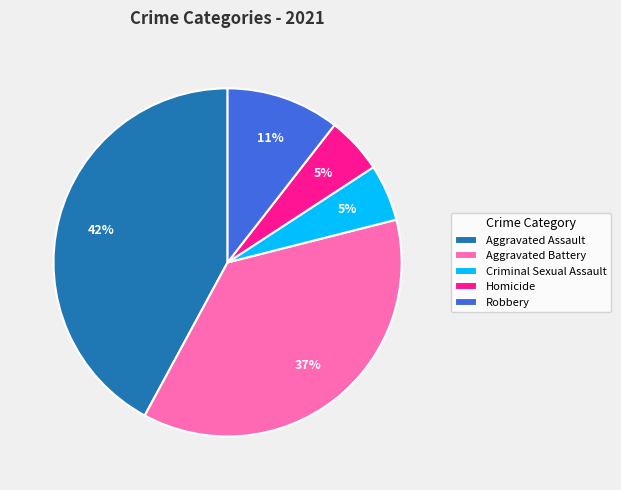

Does Aggravated Battery account for over 50% of the chart?

No